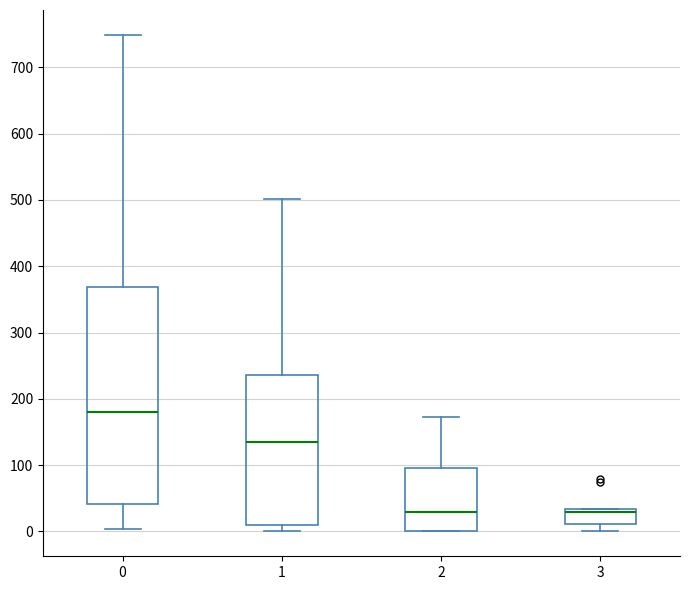

Reading left to right, read every box against the y-axis: the position of its median line, the range the box covers, and the ends of its whiskers. The values are not printed on the chart, so give them approximately, as read against the axis.

0: median 180, box 40 to 370, whiskers 0 to 750
1: median 140, box 10 to 240, whiskers 0 to 500
2: median 30, box 0 to 100, whiskers 0 to 170
3: median 30 (just below the box's upper edge), box 10 to 30, whiskers 0 to 30